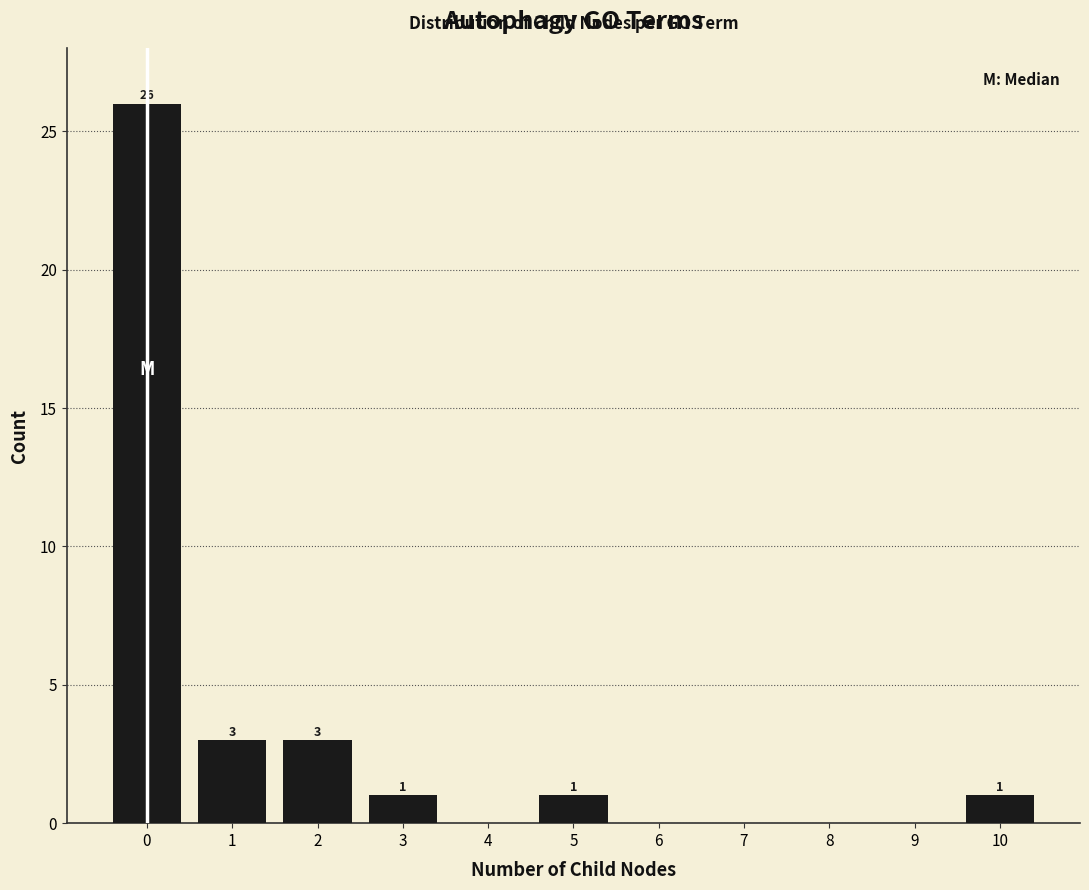

Reading right to left, transcribe all the data shown in this chart.

10=1	9=0	8=0	7=0	6=0	5=1	4=0	3=1	2=3	1=3	0=26